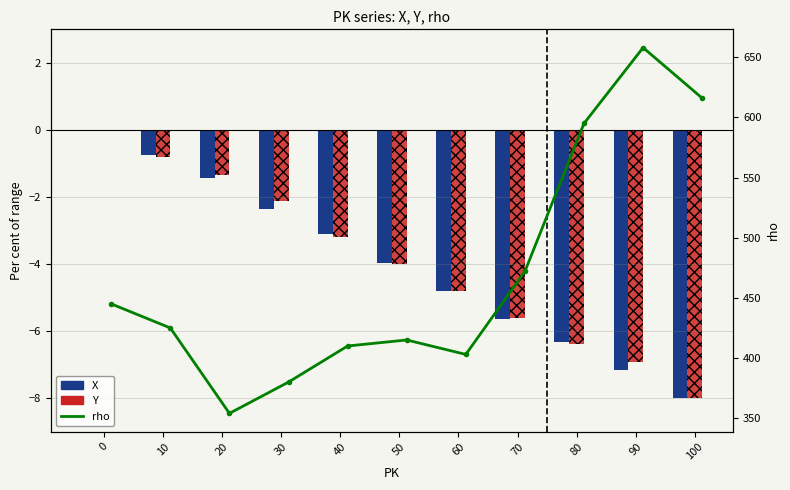

How many data points in Y are above -4?

5